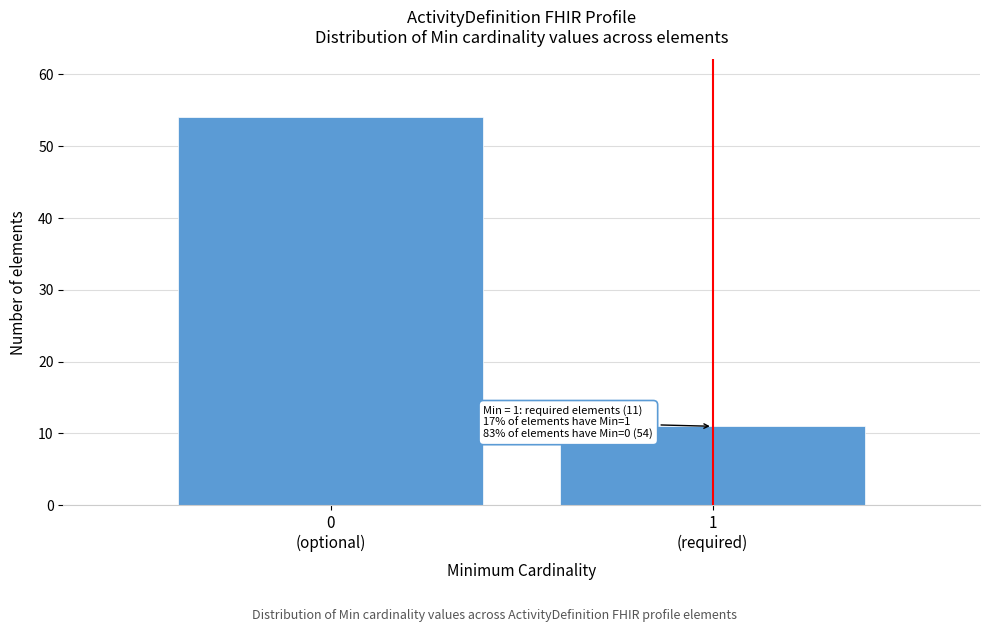

Reading left to right, what are all the values shown in this chart?

54	11